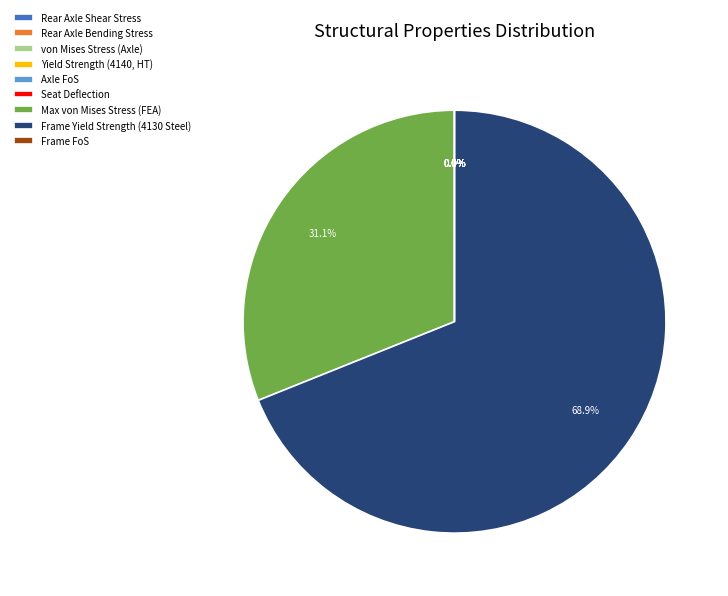

To the nearest percent, what is the average slice percentage?

11%